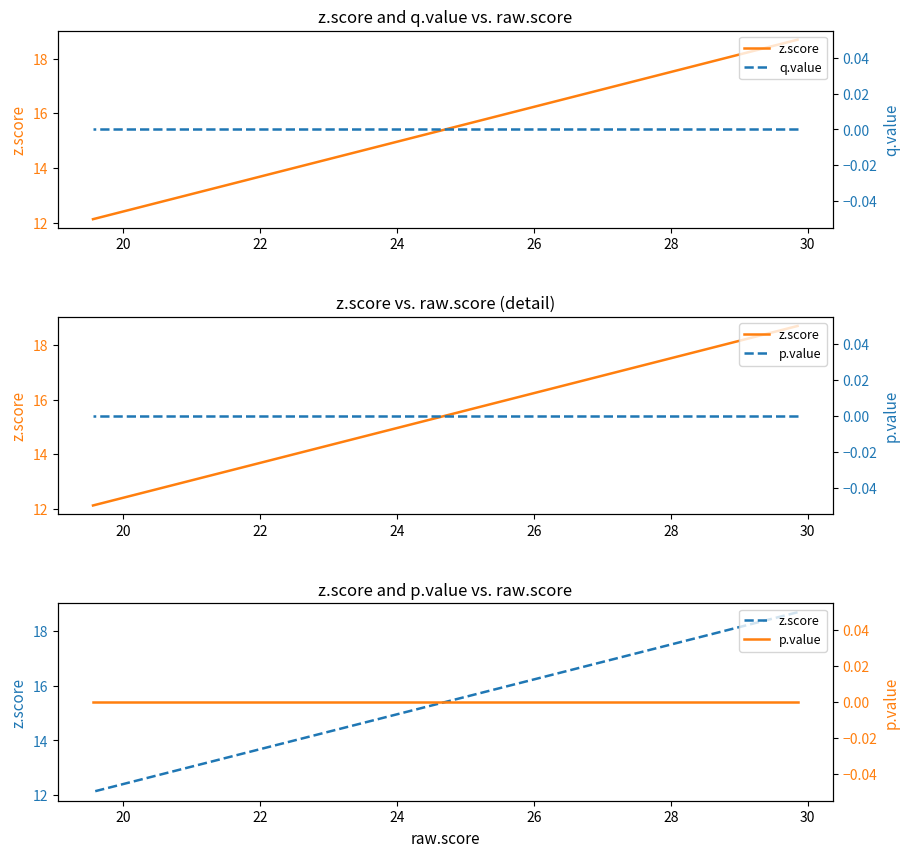

Is it true that p.value equals 0.0 at 28?

True